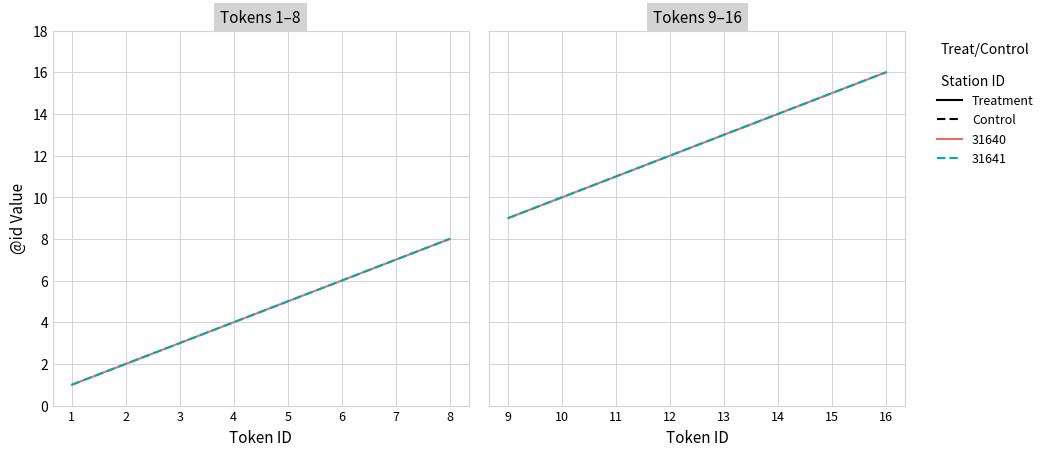

Is it true that 31640 Treatment equals 8 at 14?

False